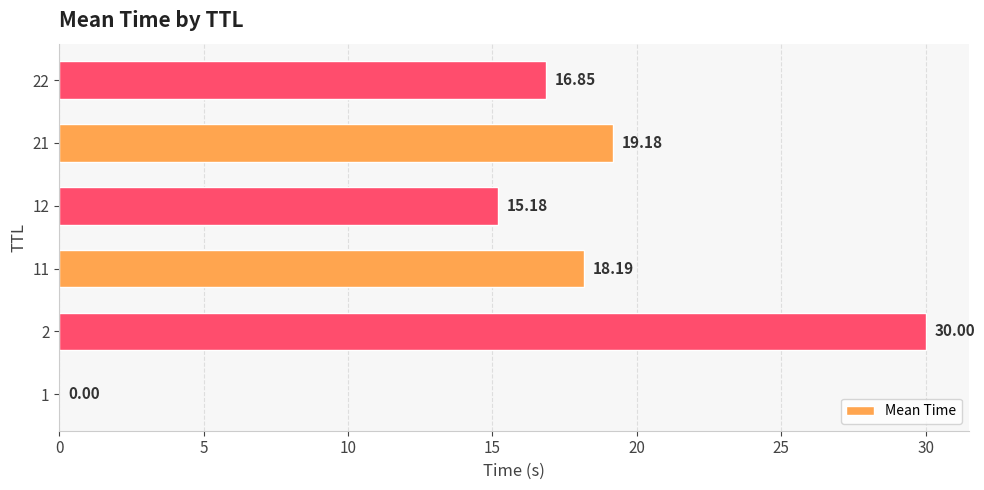

Count the number of data series in this chart.

1